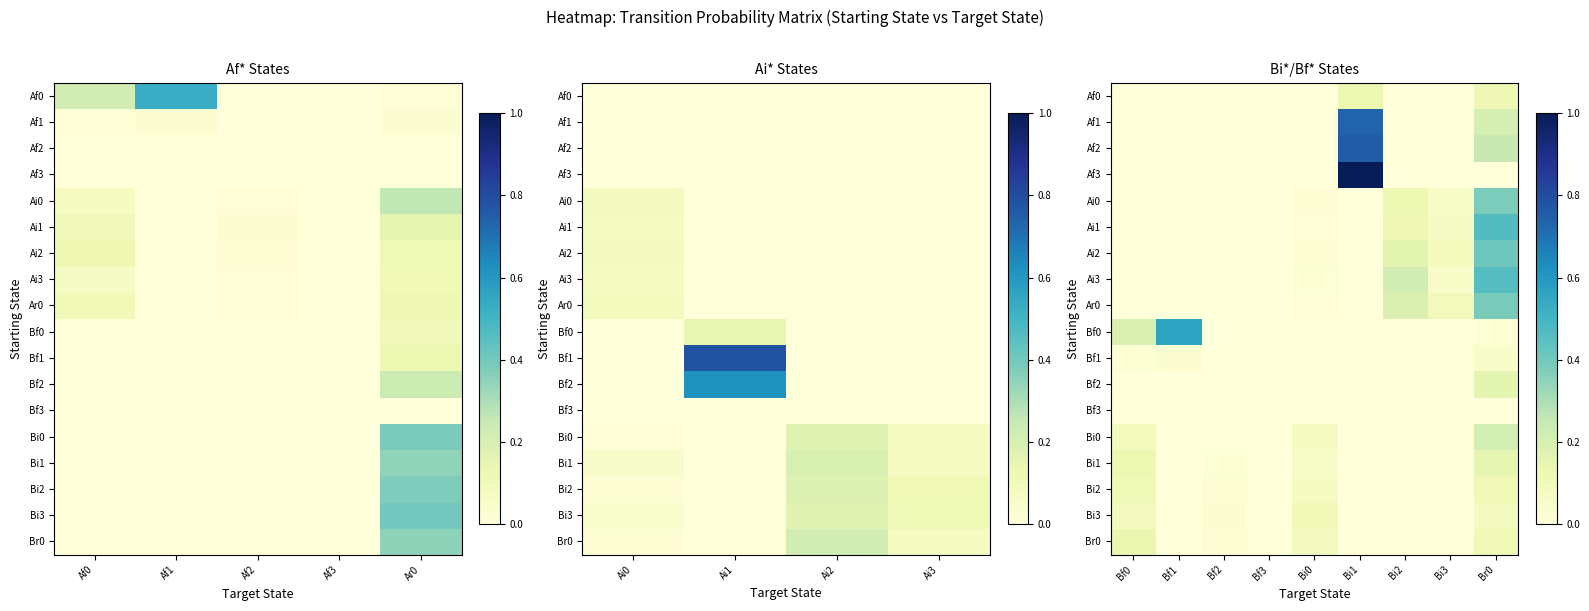

At how many categories does at least one series exceed 0?

9